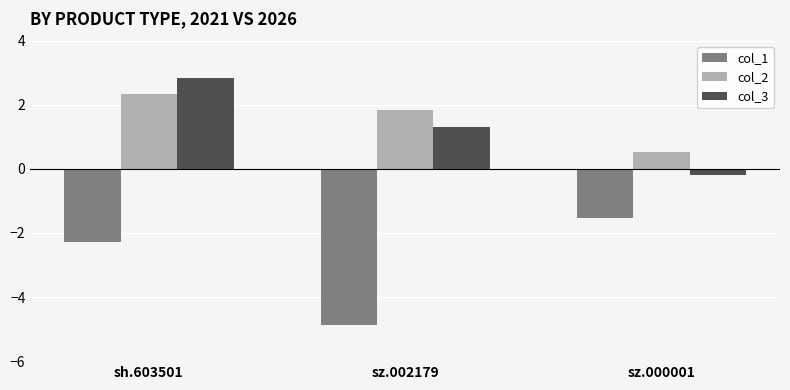

Is it true that col_1 equals -1.1 at sh.603501?

False